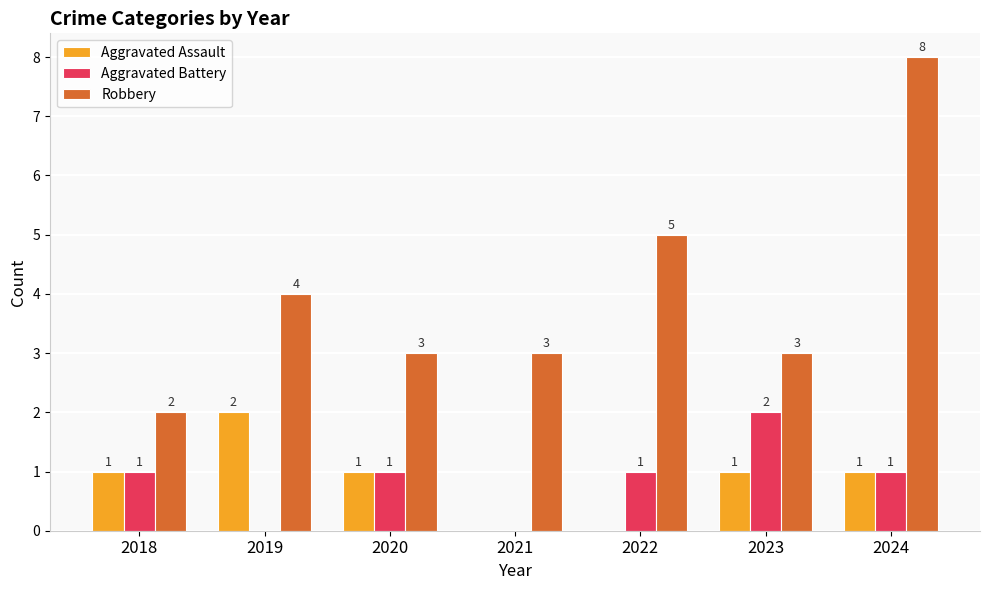

Reading right to left, transcribe all the data shown in this chart.

Aggravated Assault: 2024=1	2023=1	2022=0	2021=0	2020=1	2019=2	2018=1
Aggravated Battery: 2024=1	2023=2	2022=1	2021=0	2020=1	2019=0	2018=1
Robbery: 2024=8	2023=3	2022=5	2021=3	2020=3	2019=4	2018=2